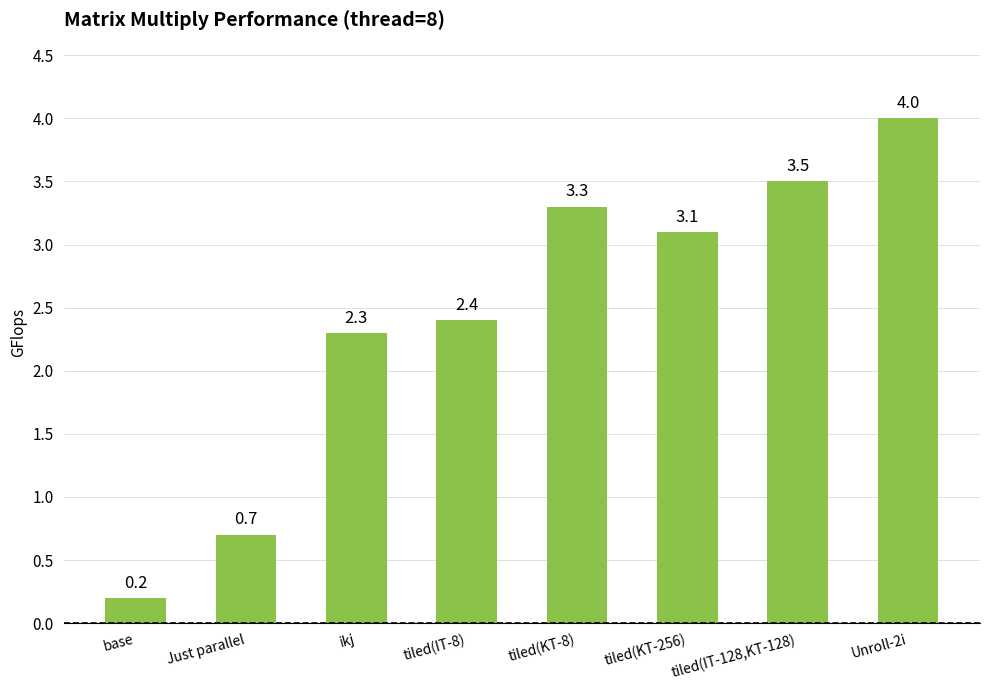

How many data points are above 3?

4